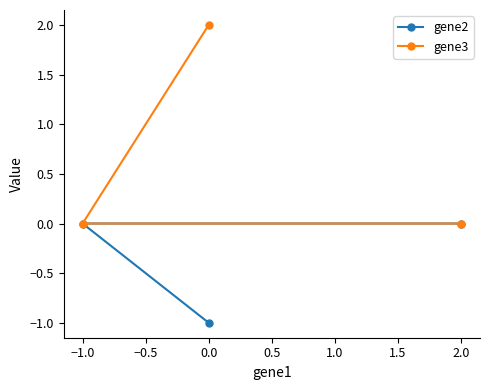

At which category is the sum across all series the highest?

0.0